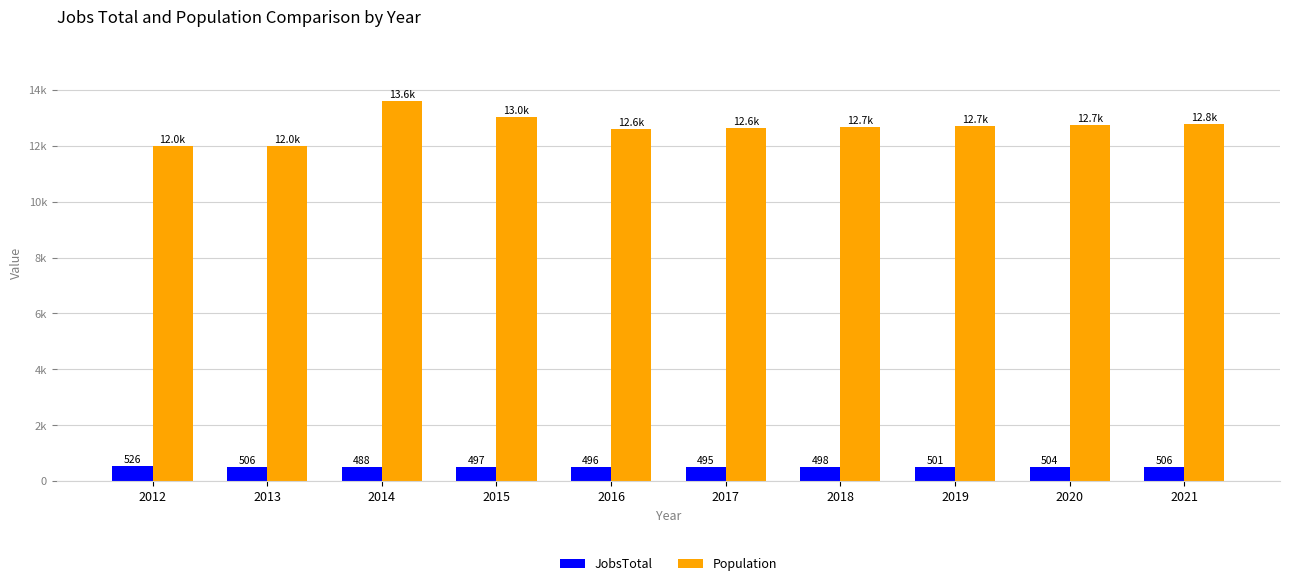

What is the sum of the JobsTotal values at 2016 and 2018?

994